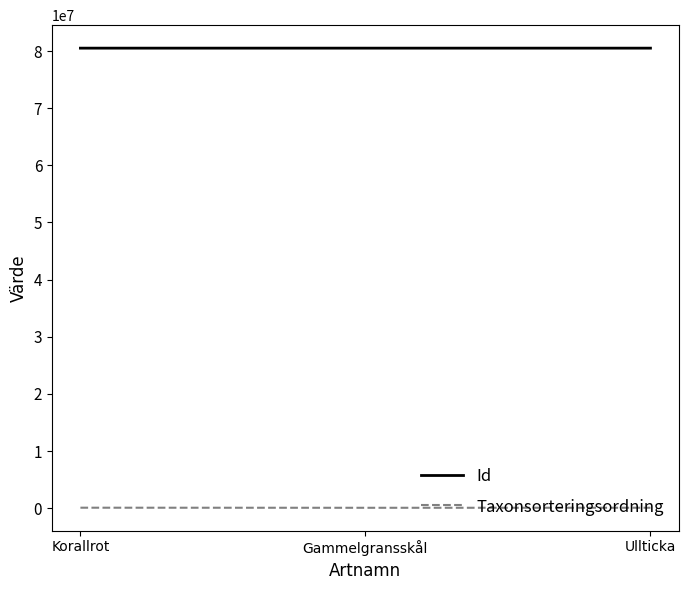

Rank the series by their maximum value, from lowest to highest.

Taxonsorteringsordning, Id